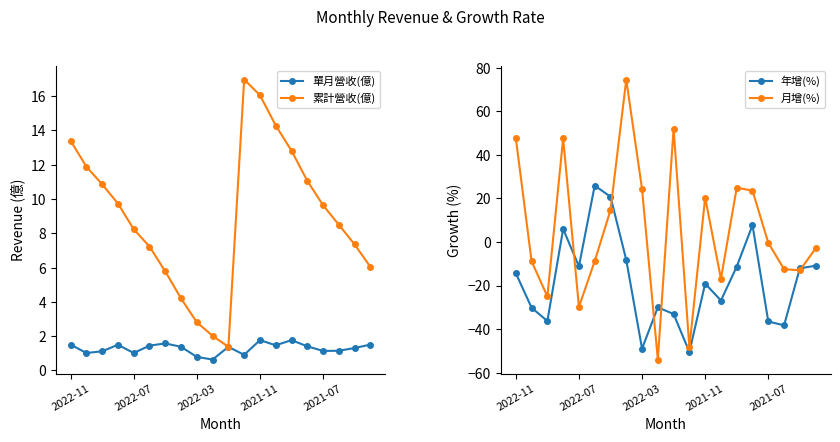

What are all the series names shown in the legend?

單月營收(億), 累計營收(億), 年增(%), 月增(%)